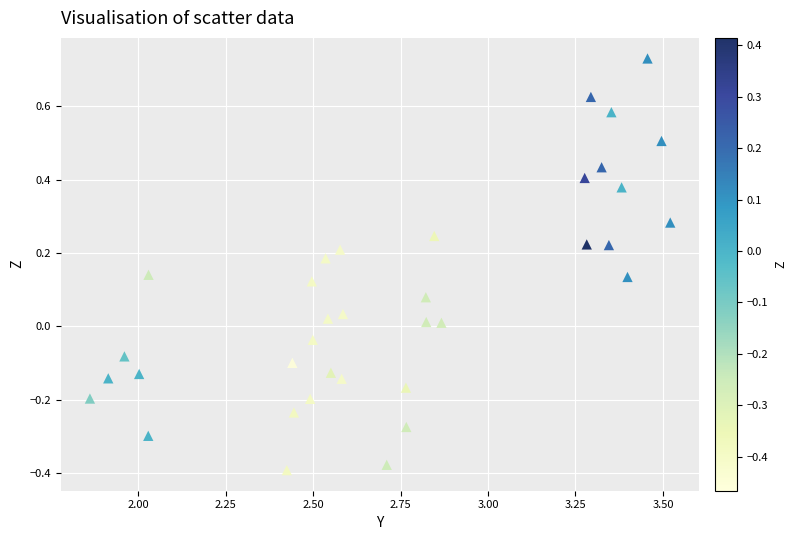

What is the range of X values (max minus min)?

1.7